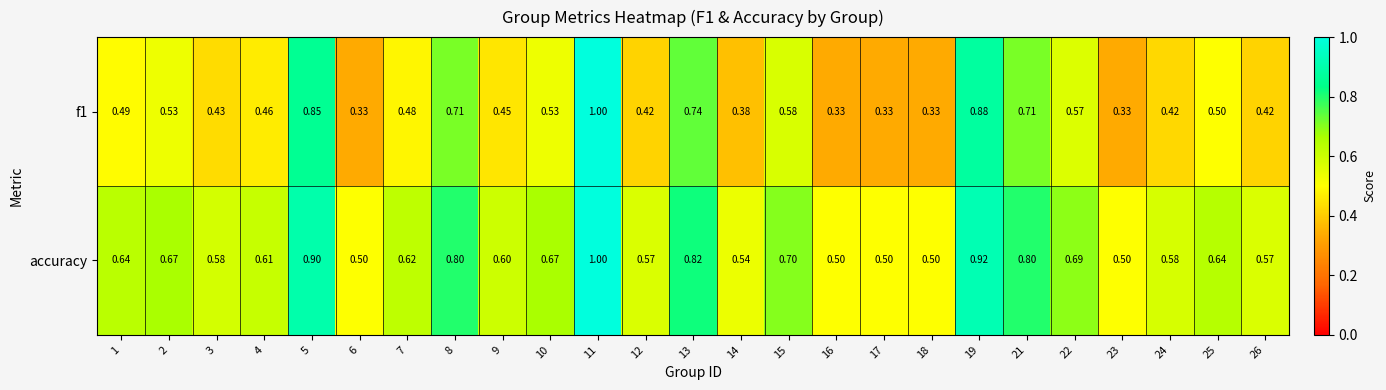

Which series has the largest total across all categories?

accuracy